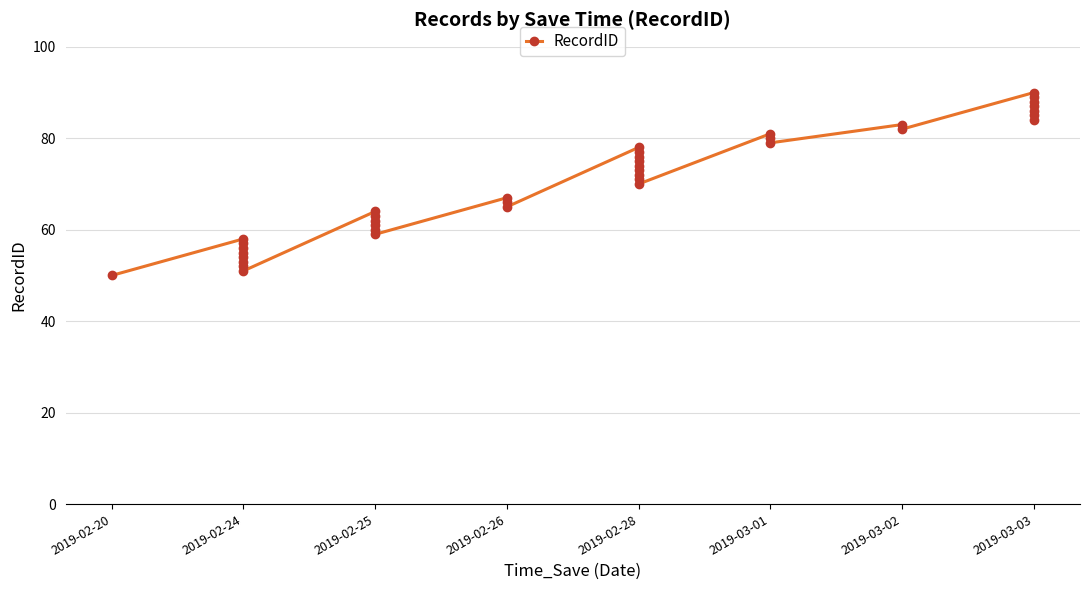

Where is the first local maximum?

2019-02-24